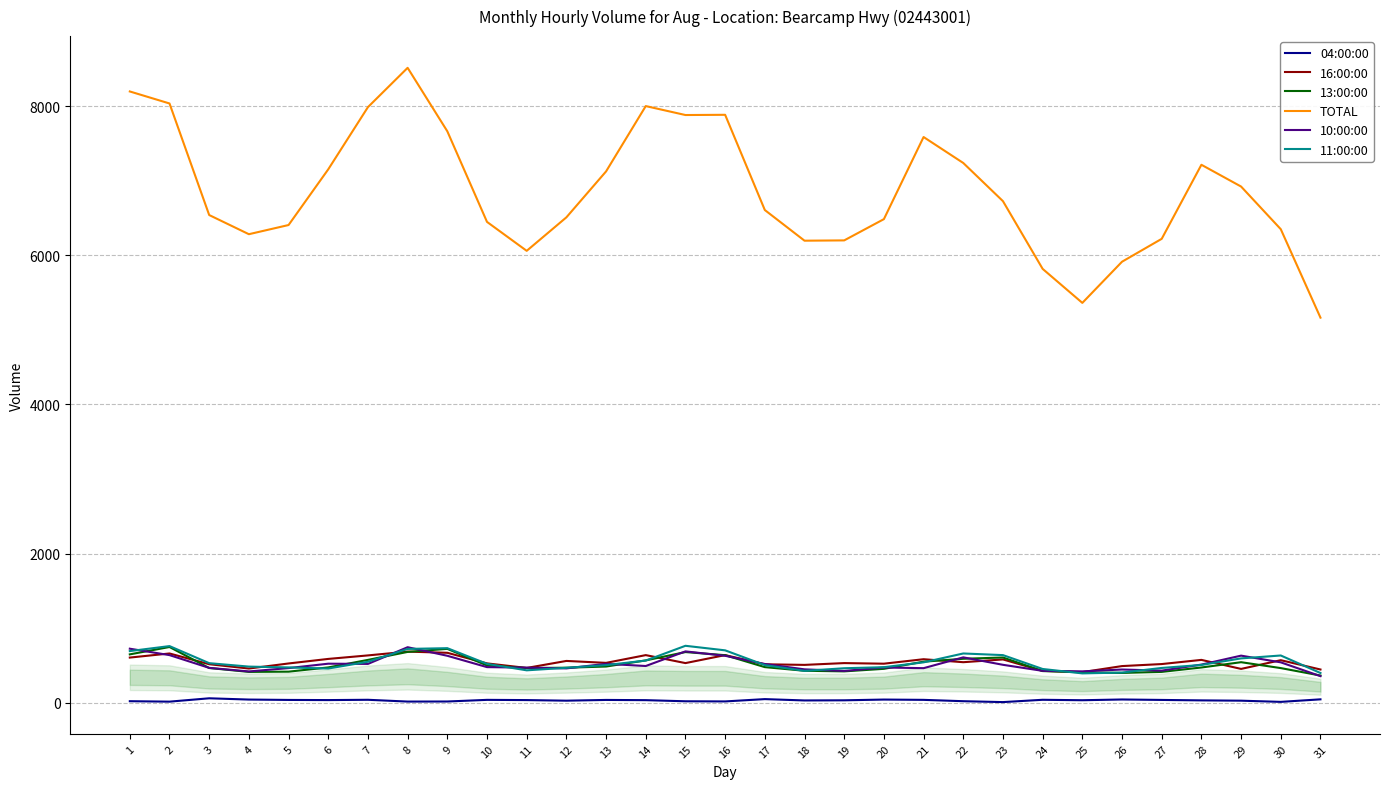

True or false: 10:00:00 and TOTAL intersect in this chart.

False